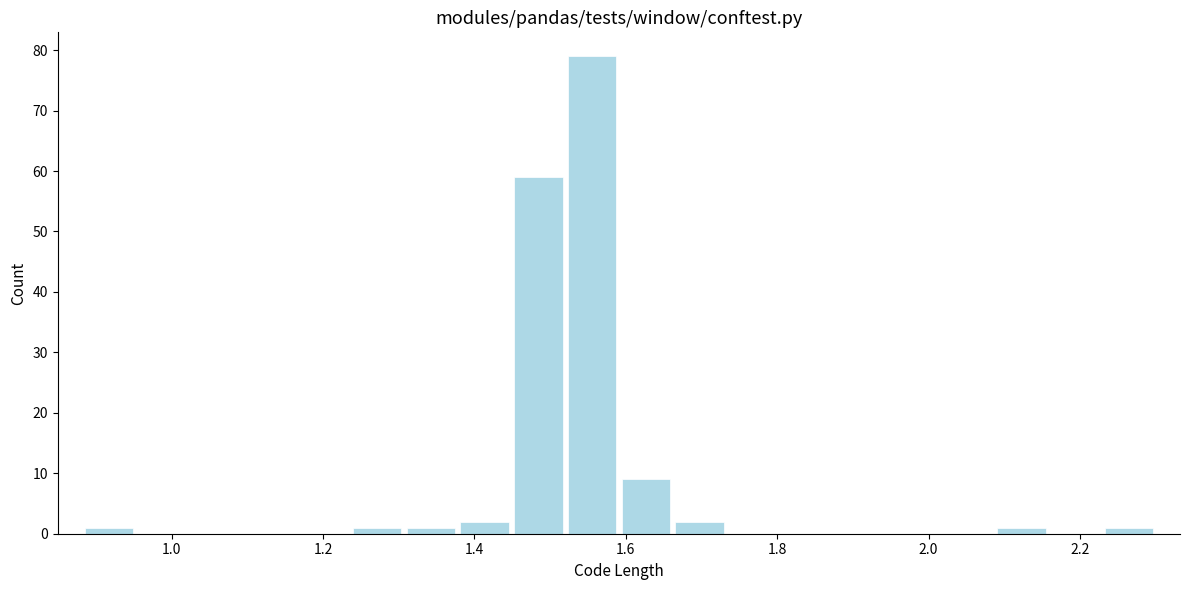

Around what value on the x-axis is the tallest bar? Give the approximate position of its centre, as read against the axis.

1.56